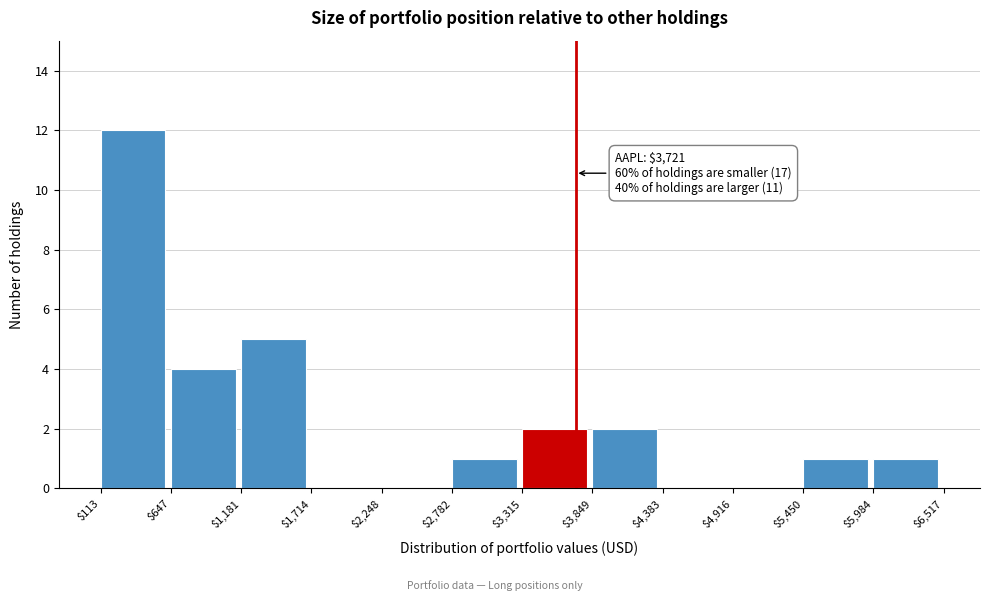

Over which range of the x-axis is the bar tallest?

$113 to $647